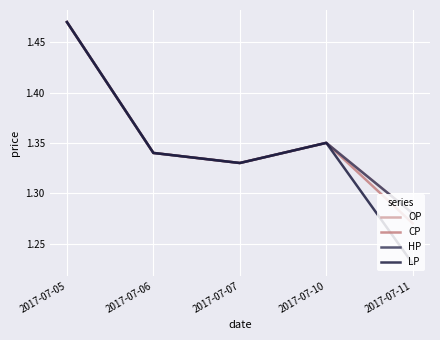

What is the lowest value of the HP series?

1.3